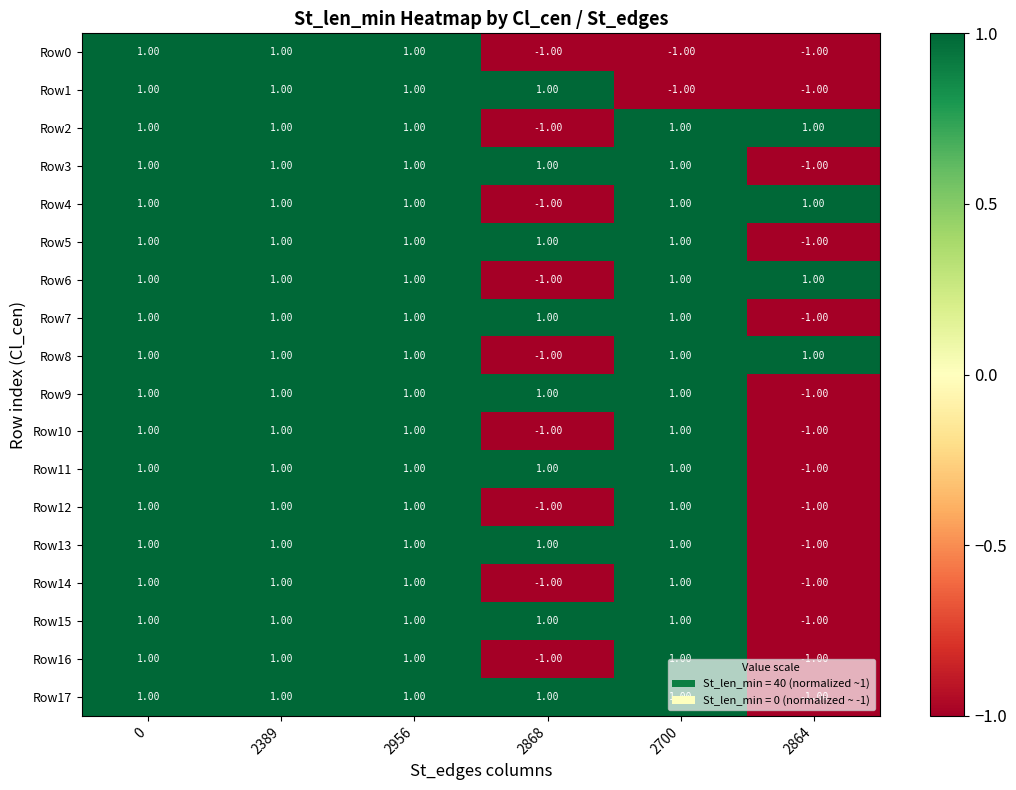

Count the number of data series in this chart.

18